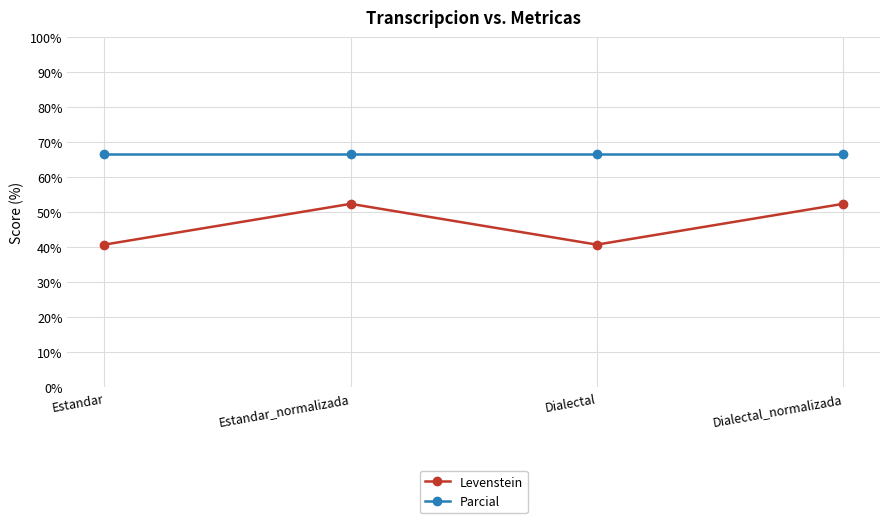

What is the minimum value for Parcial?

66.7